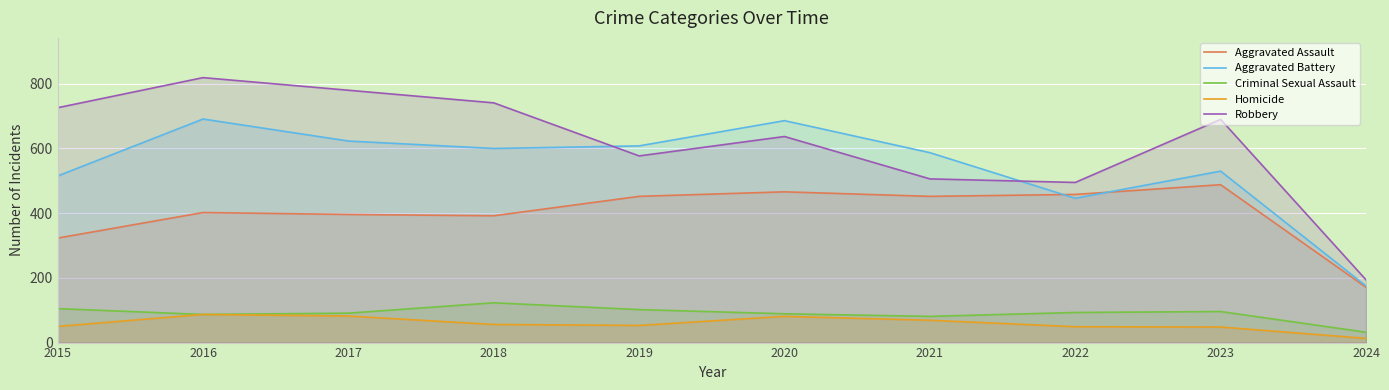

True or false: Criminal Sexual Assault and Aggravated Assault cross at least once.

False